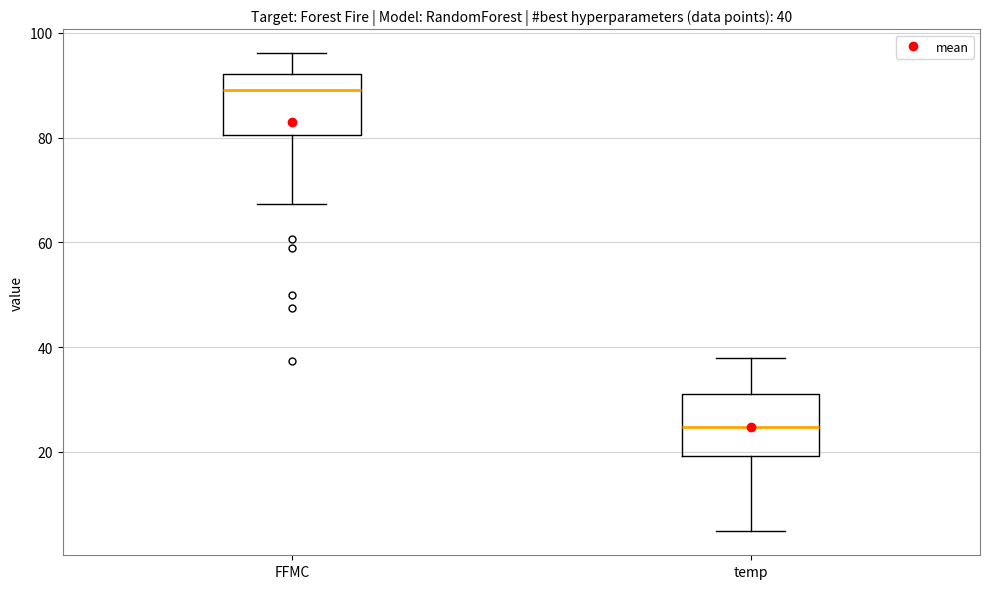

Which box has the highest median line?

FFMC